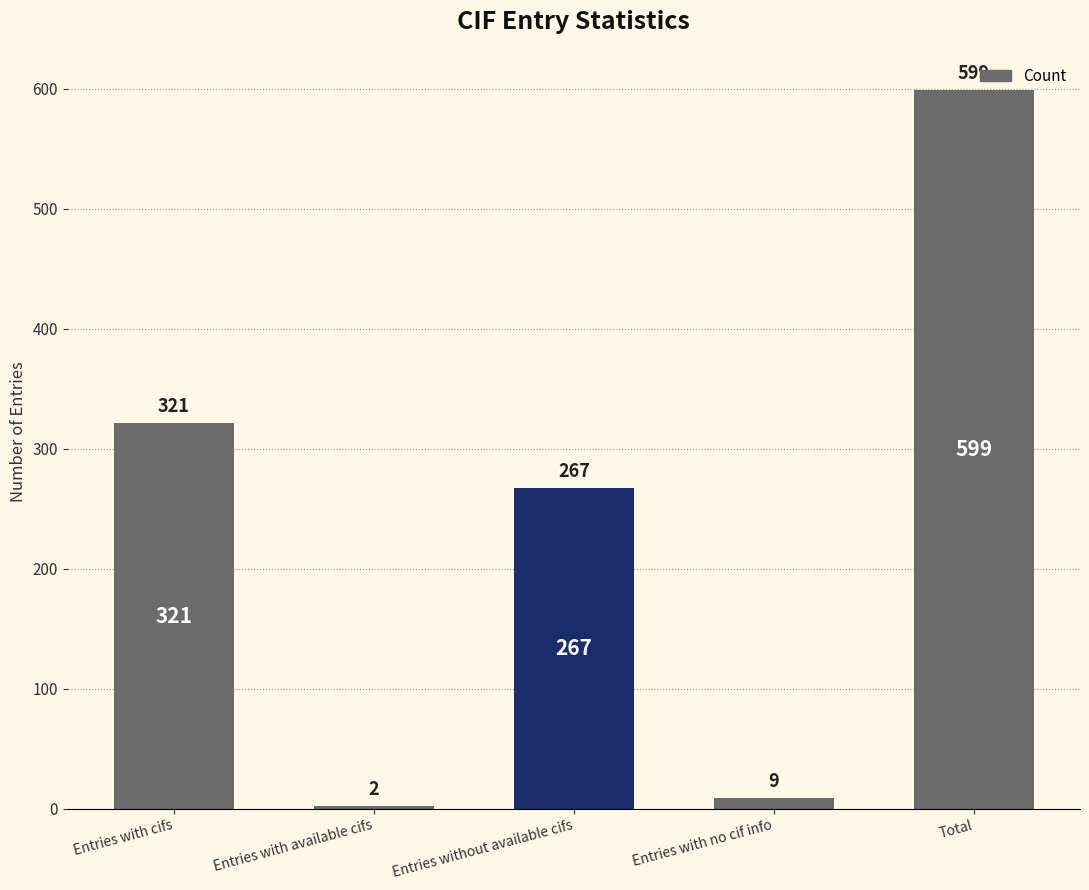

What is the change in value from Entries with cifs to Entries with no cif info?

-312